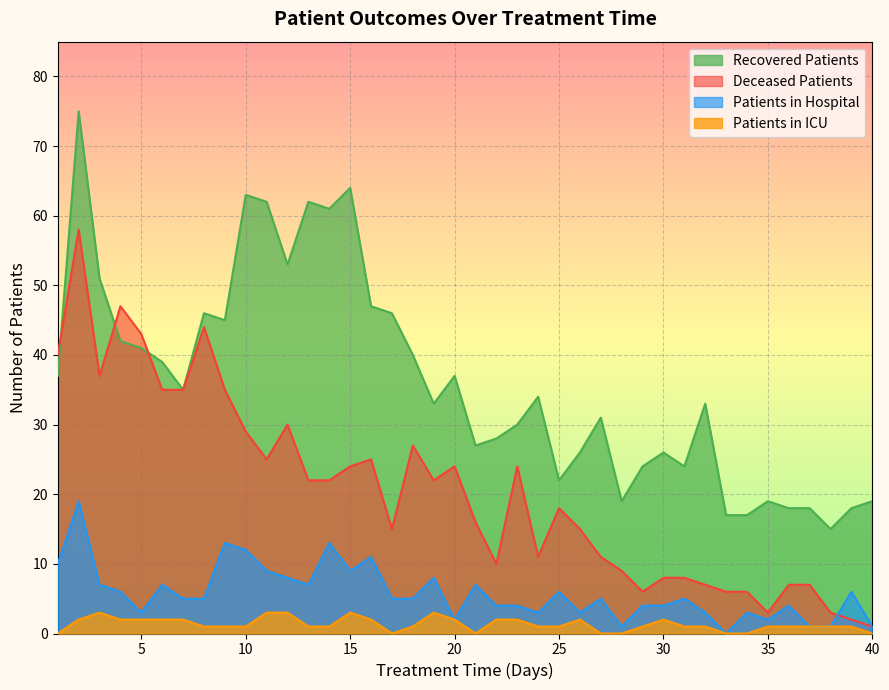

Which series has the widest spread of values?

Recovered Patients